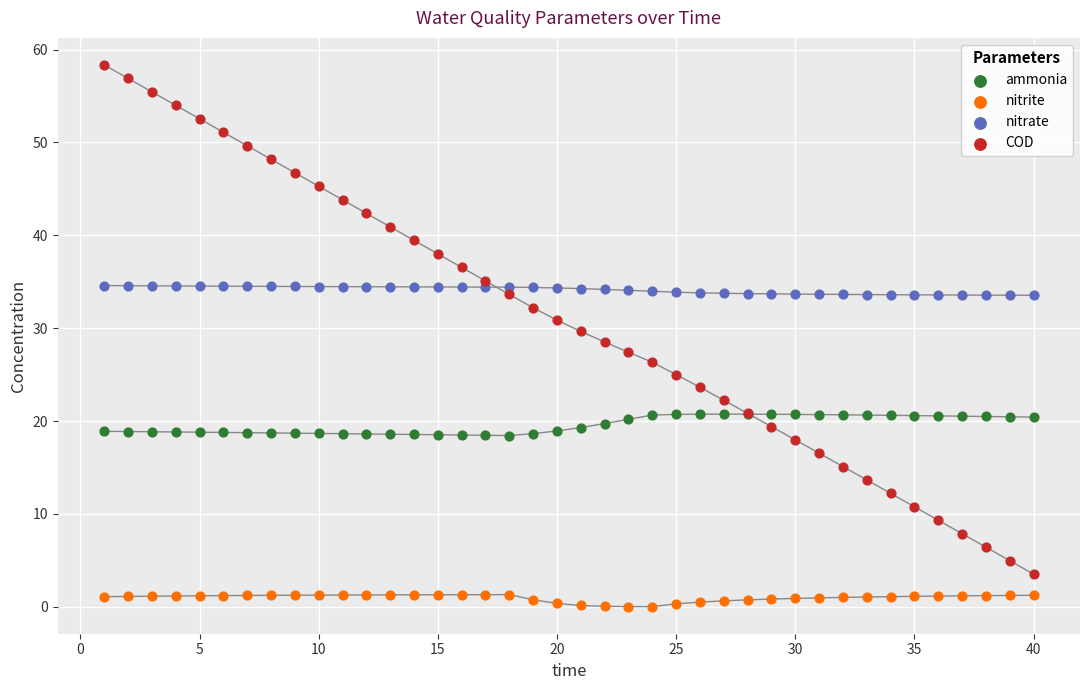

Which series has the largest Y range (max minus min)?

COD